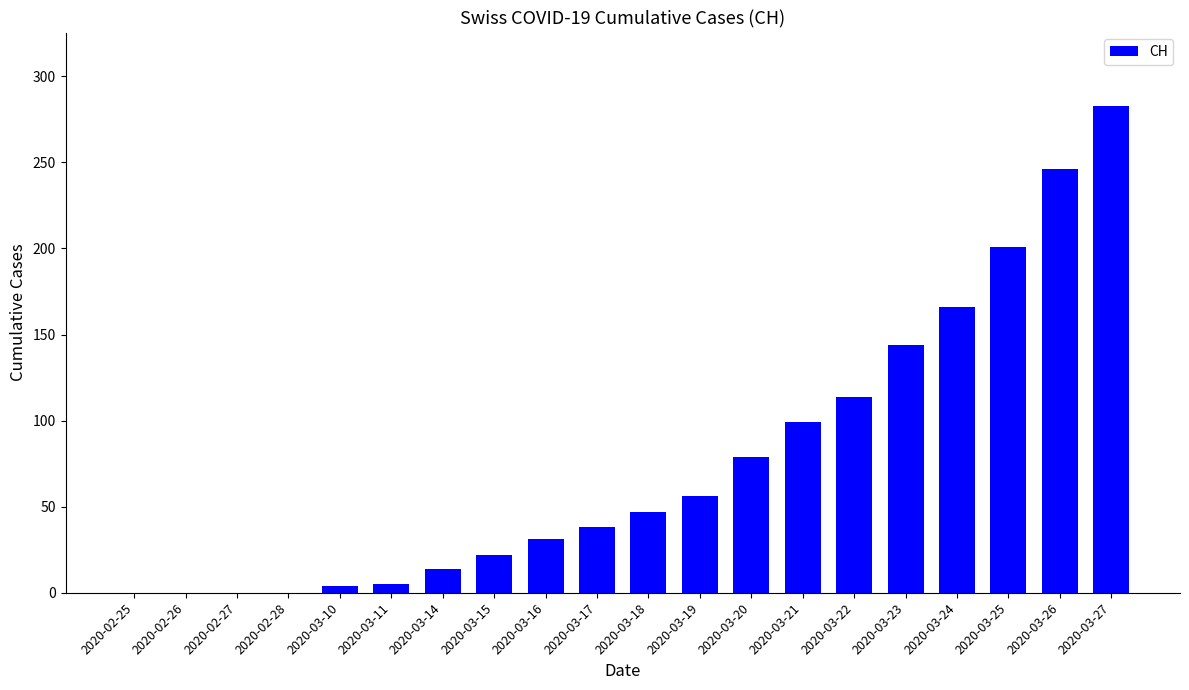

What is the sum of all values?

1549